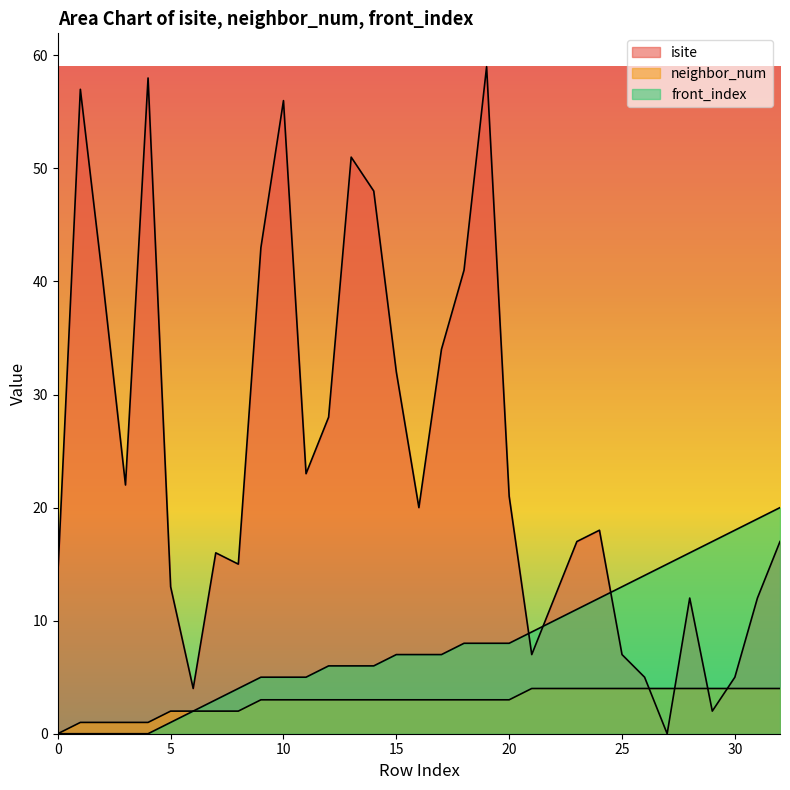

Reading left to right, extract all data points from this chart.

isite: 14	57	40	22	58	13	4	16	15	43	56	23	28	51	48	32	20	34	41	59	21	7	12	17	18	7	5	0	12	2	5	12	17
neighbor_num: 0	1	1	1	1	2	2	2	2	3	3	3	3	3	3	3	3	3	3	3	3	4	4	4	4	4	4	4	4	4	4	4	4
front_index: 0	0	0	0	0	1	2	3	4	5	5	5	6	6	6	7	7	7	8	8	8	9	10	11	12	13	14	15	16	17	18	19	20